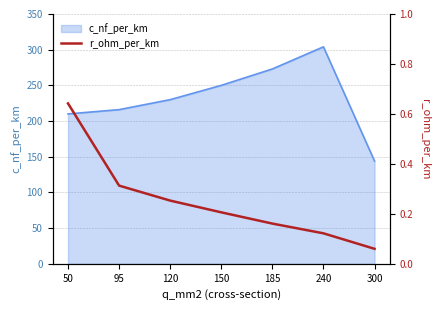

List the labels in order of value, smallest first.

300, 240, 185, 150, 120, 95, 50